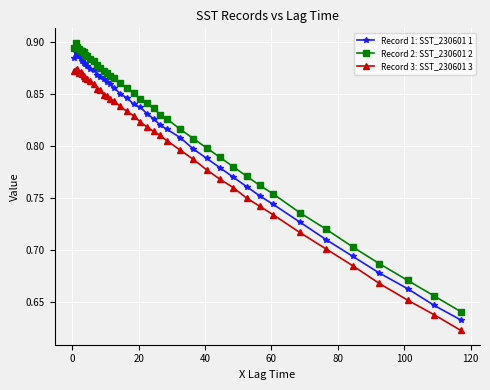

At how many categories does at least one series exceed 0?

40